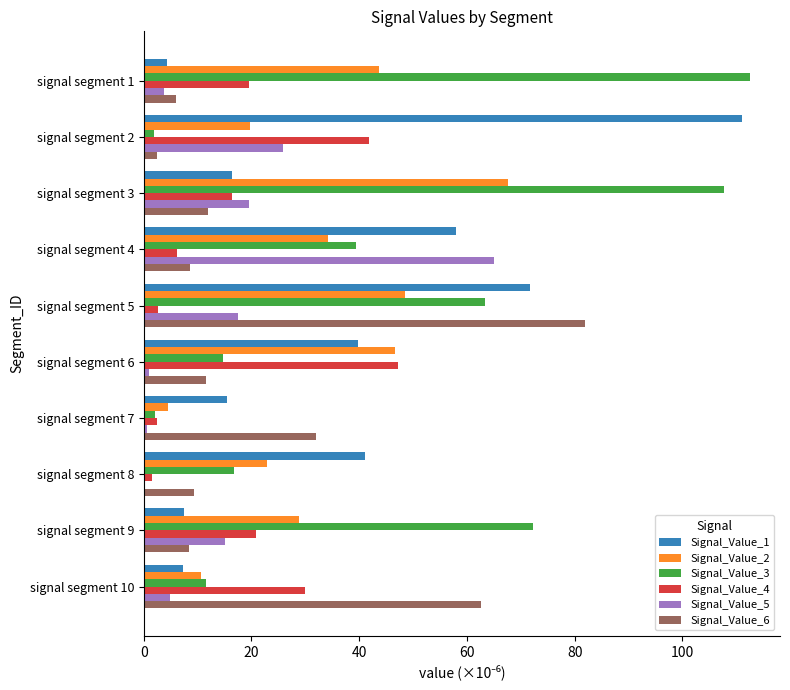

Count the number of categories in the chart.

10